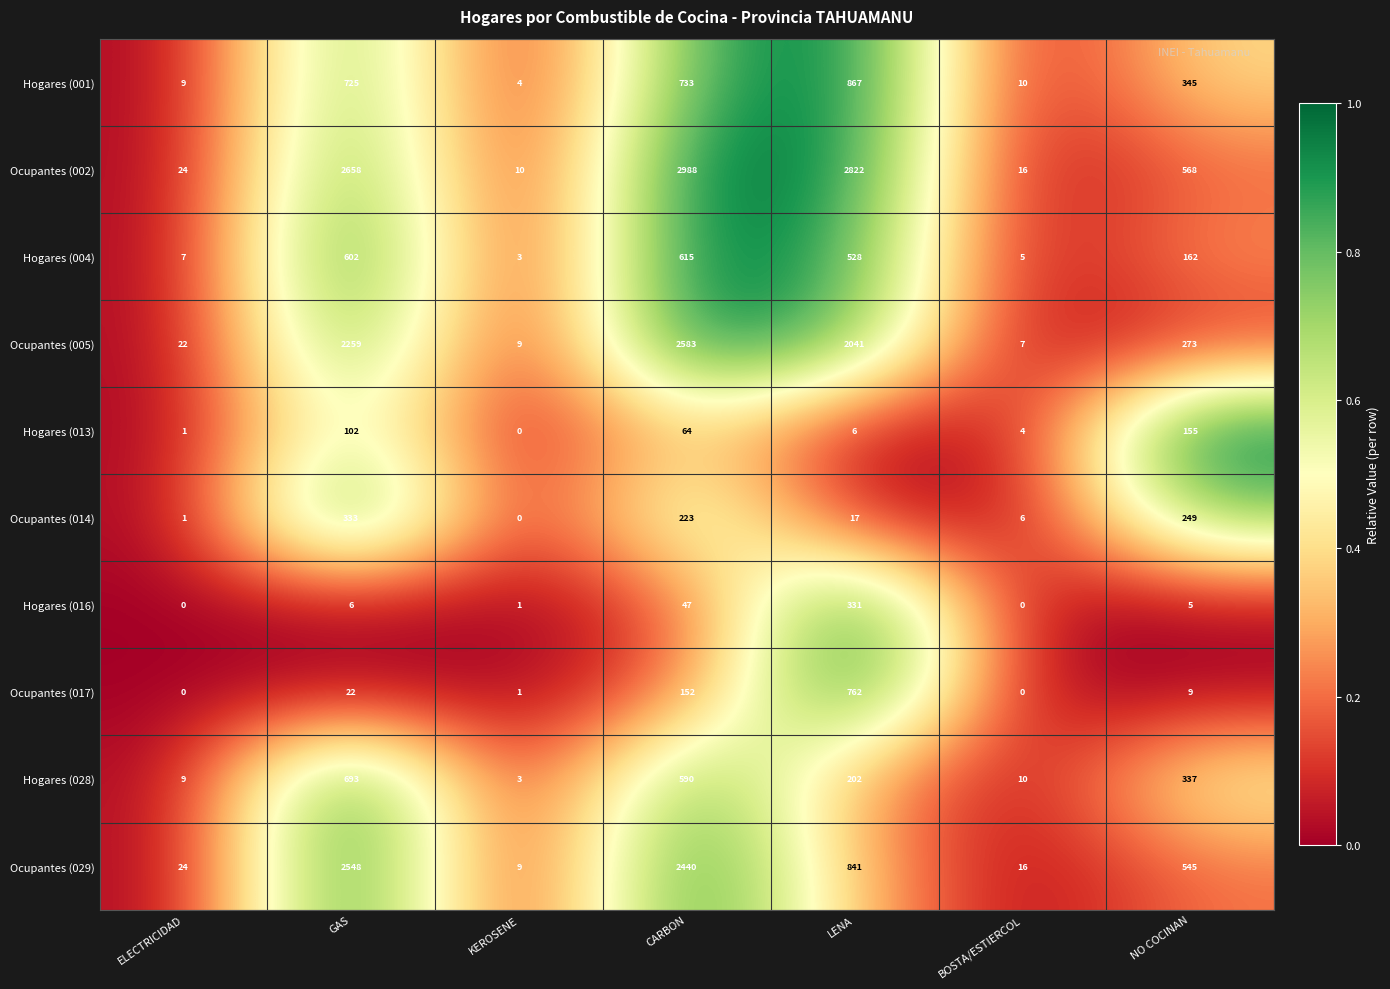

Read the Ocupantes (005) value at LENA.

2041